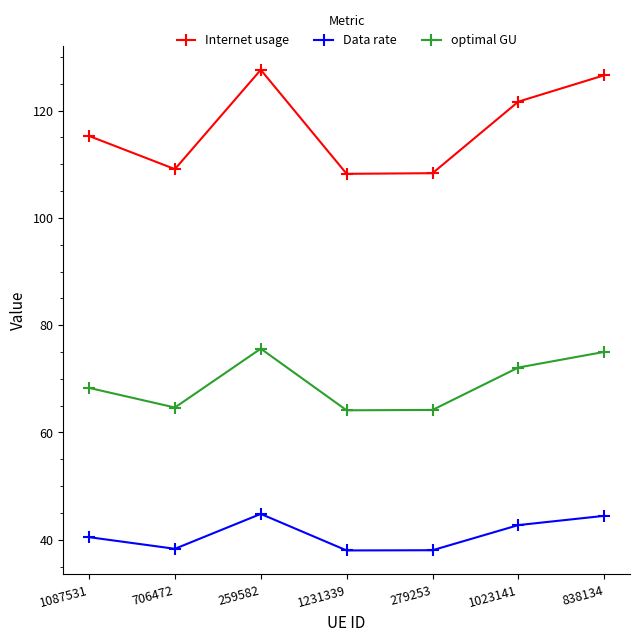

What is the difference between the maximum and minimum values in the Internet usage series?

19.4